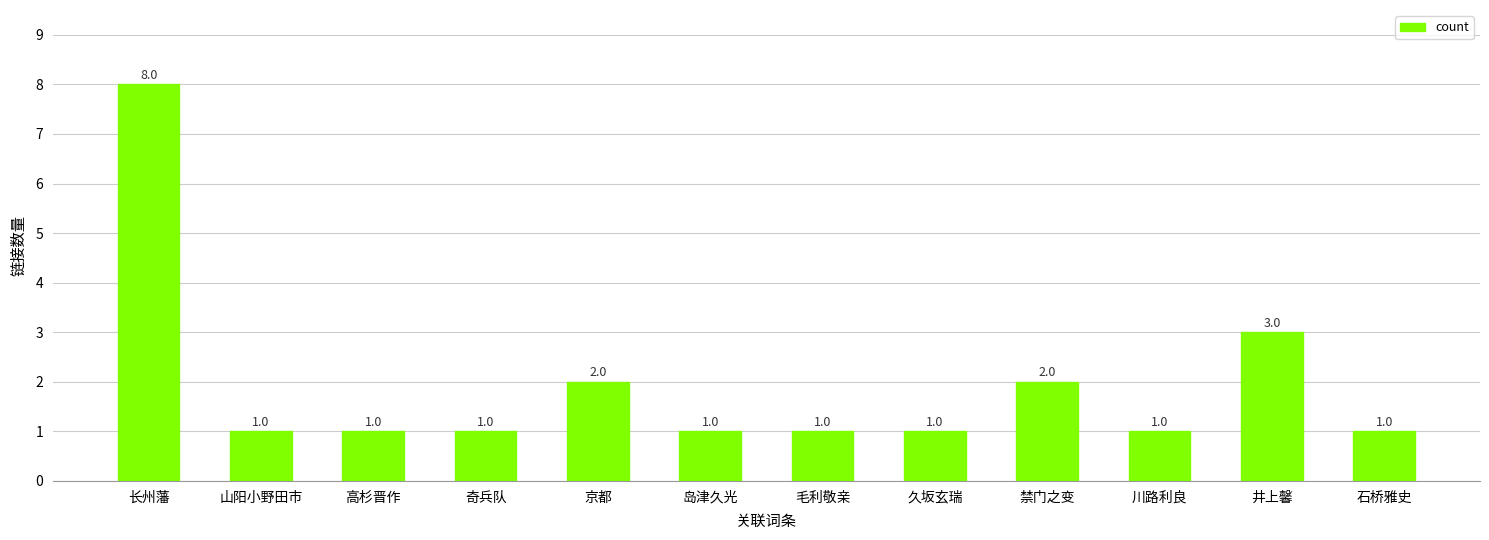

What position from the right is 岛津久光?

7